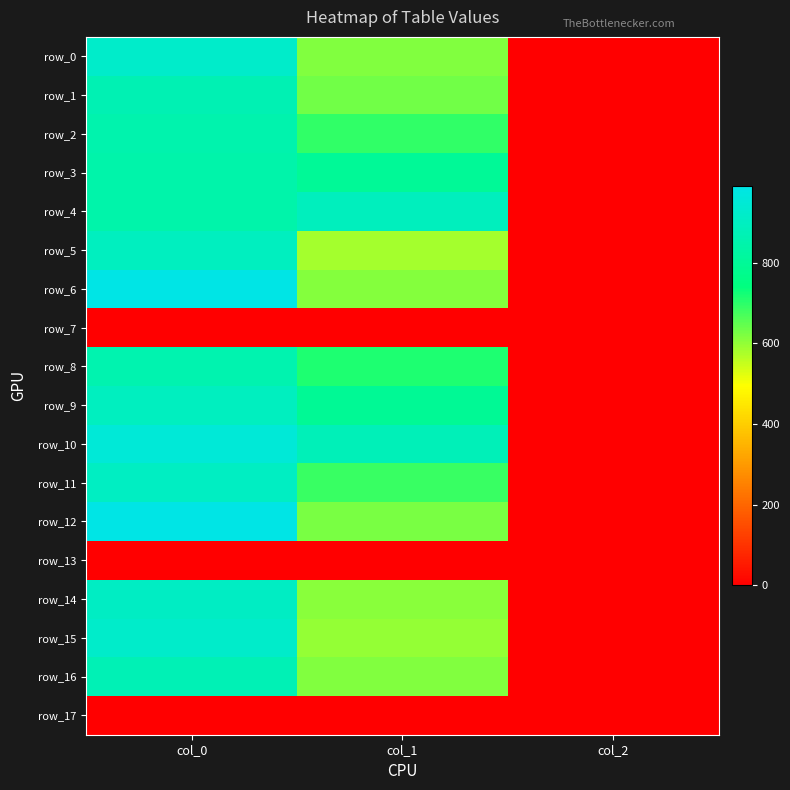

Reading left to right, extract all data points from this chart.

row_0: col_0=923.3	col_1=617.6	col_2=2.0
row_1: col_0=866.7	col_1=631.1	col_2=2.0
row_2: col_0=853.3	col_1=695.2	col_2=2.0
row_3: col_0=846.7	col_1=799.9	col_2=2.0
row_4: col_0=846.7	col_1=891.0	col_2=2.0
row_5: col_0=893.3	col_1=580.5	col_2=2.0
row_6: col_0=986.7	col_1=614.2	col_2=2.0
row_7: col_0=0.0	col_1=0.0	col_2=0.0
row_8: col_0=856.7	col_1=712.1	col_2=2.0
row_9: col_0=893.3	col_1=793.1	col_2=2.0
row_10: col_0=953.3	col_1=880.9	col_2=2.0
row_11: col_0=903.3	col_1=685.1	col_2=2.0
row_12: col_0=990.0	col_1=624.4	col_2=2.0
row_13: col_0=0.0	col_1=0.0	col_2=0.0
row_14: col_0=906.7	col_1=607.5	col_2=2.0
row_15: col_0=923.3	col_1=597.4	col_2=2.0
row_16: col_0=873.3	col_1=617.6	col_2=2.0
row_17: col_0=0.0	col_1=0.0	col_2=0.0